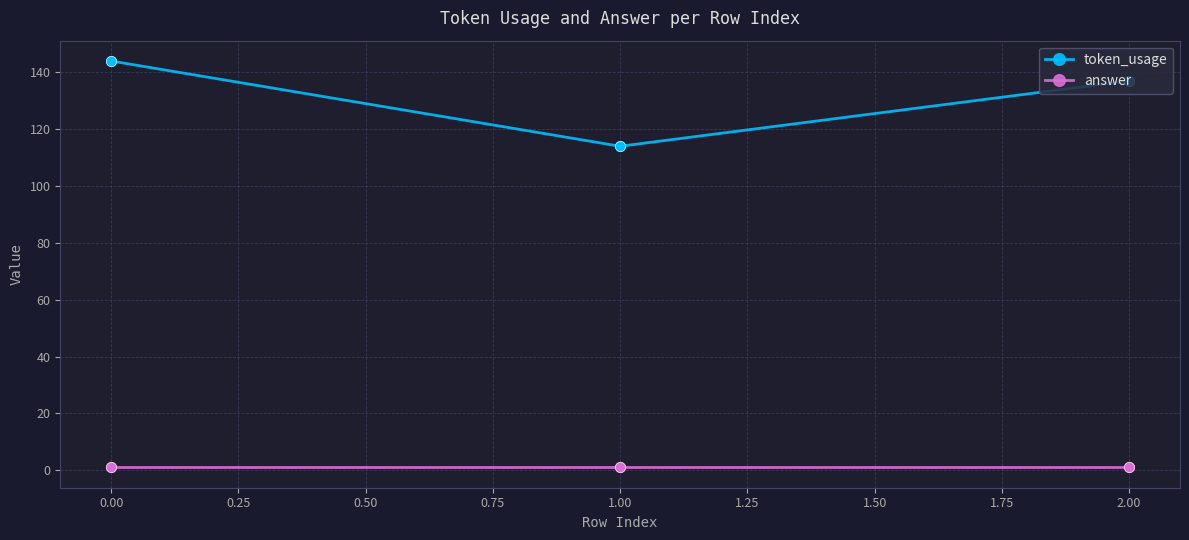

At how many categories does at least one series exceed 20?

3